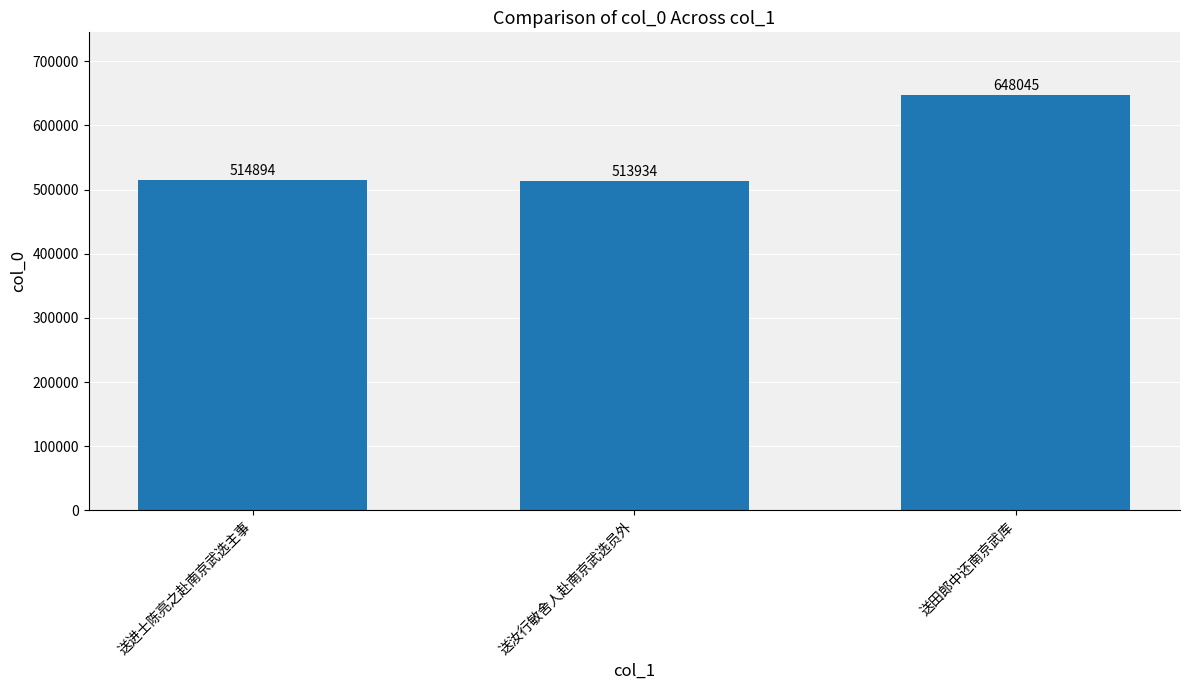

What is the difference between the second highest and minimum values?

960